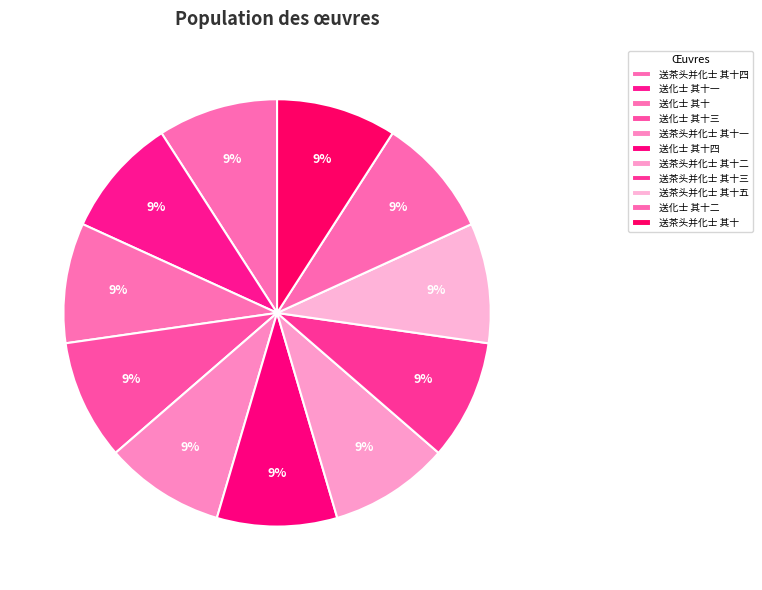

True or false: 送茶头并化士 其十二 accounts for 9% of the total.

True